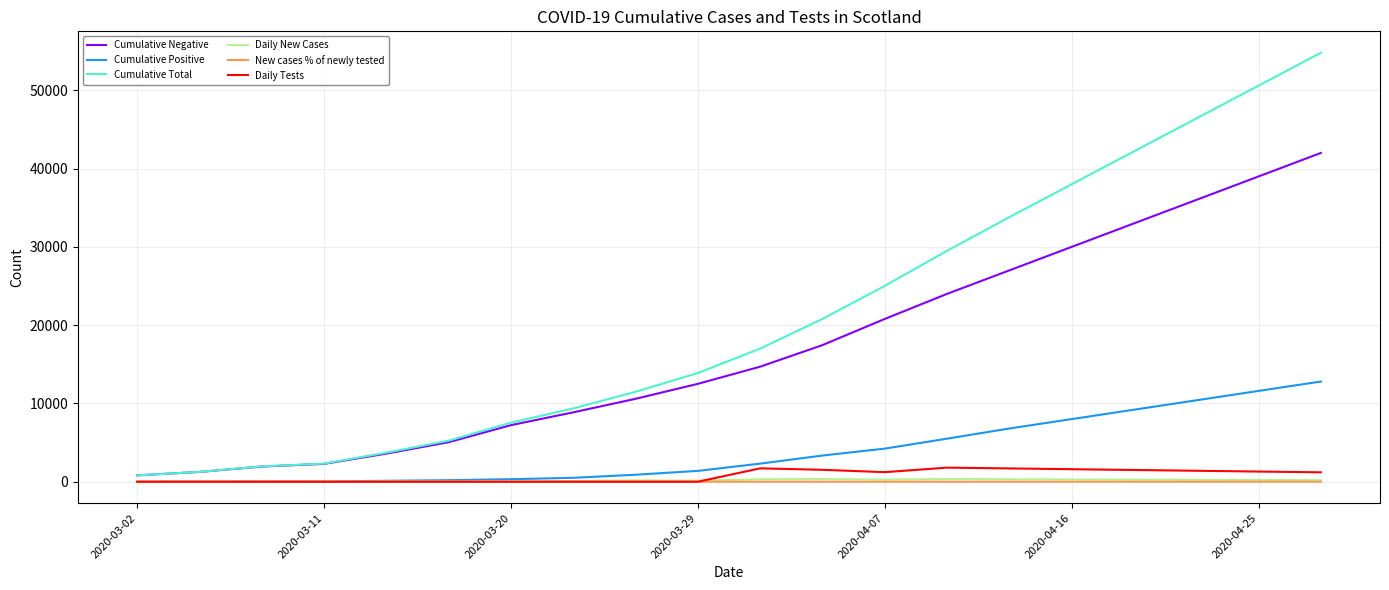

How many series are shown in this chart?

6